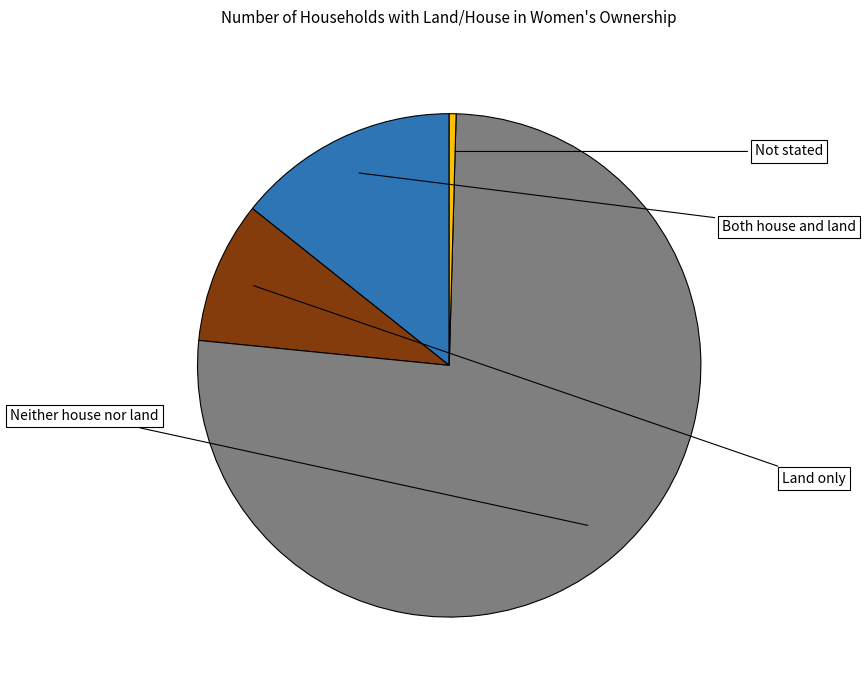

What percentage do Neither house nor land and Both house and land together represent?

90.4%